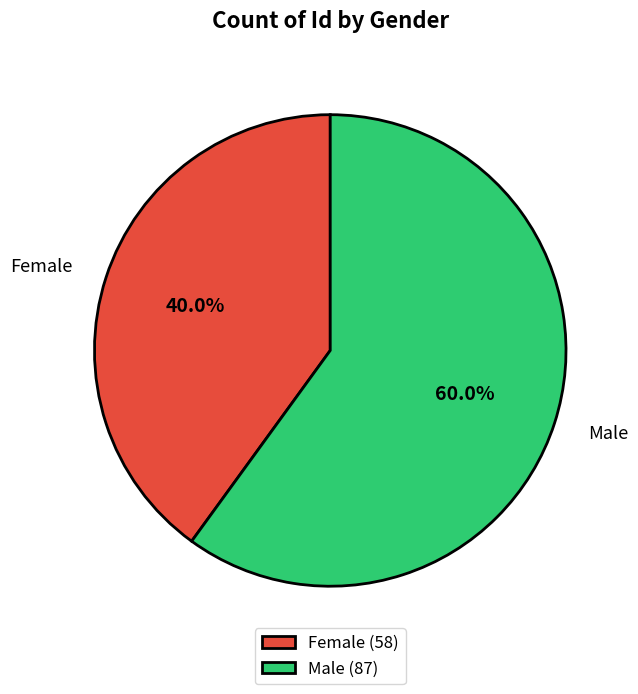

To the nearest percent, what portion does Male represent?

60%